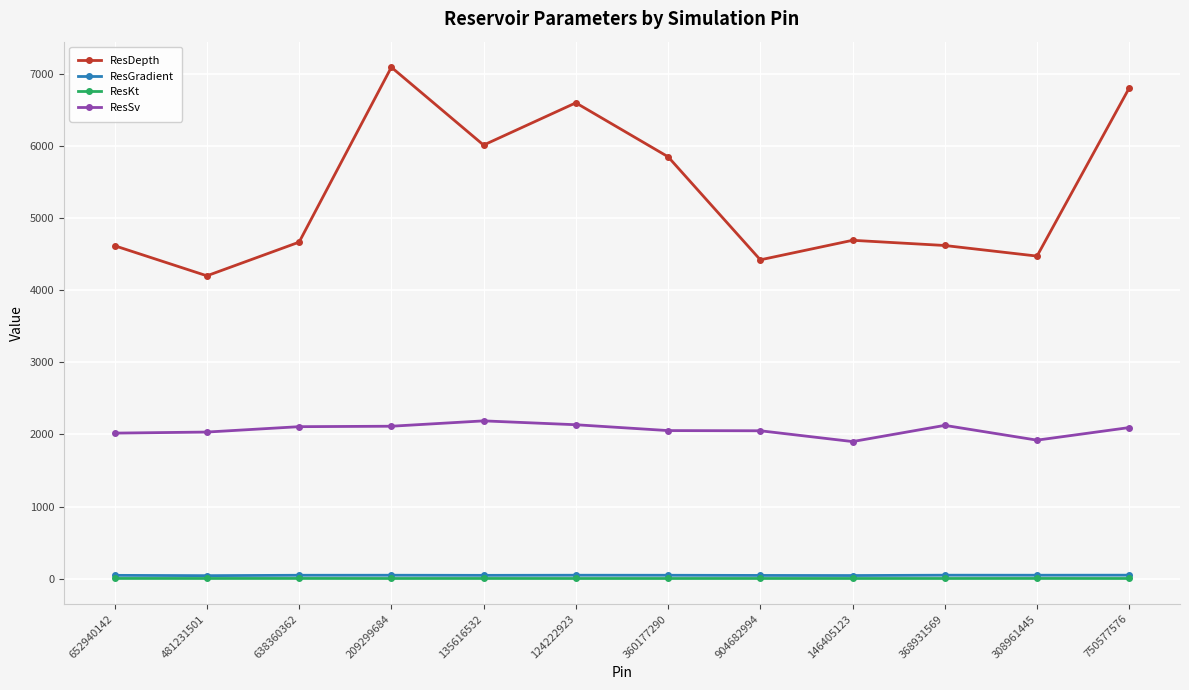

What is the label of the 6th point from the right?

360177290